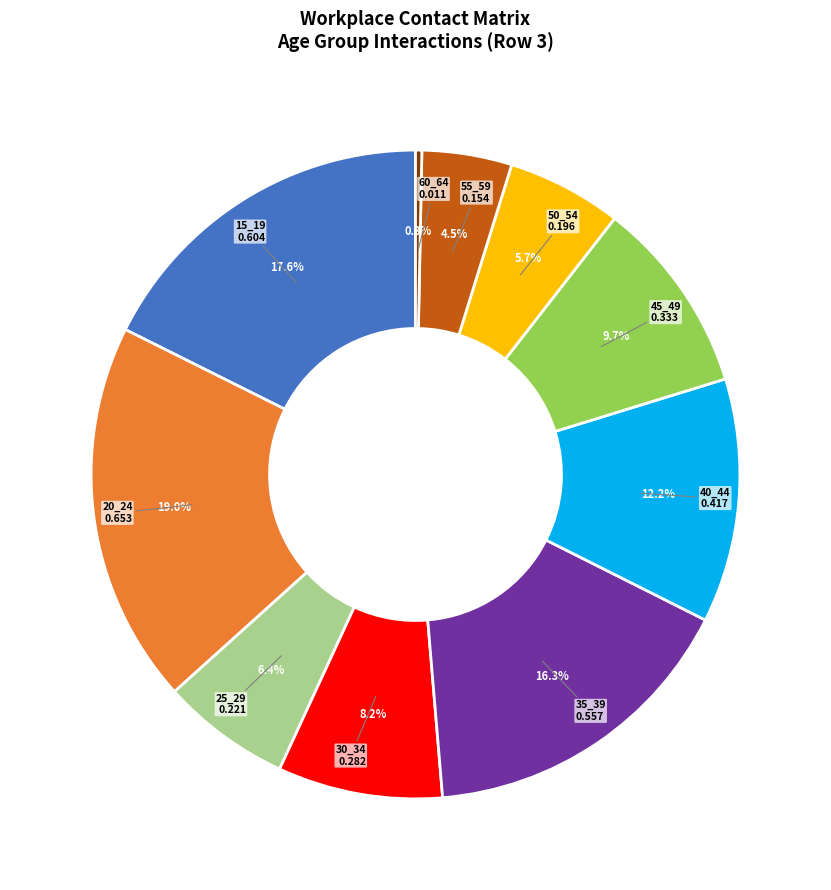

The 30_34 slice represents 8% of the pie. True or false?

True